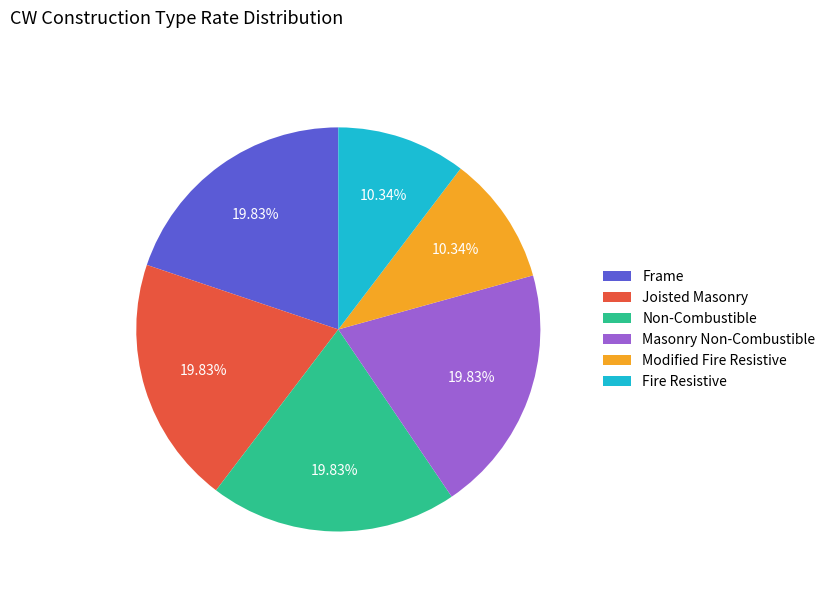

Between Non-Combustible and Fire Resistive, which is larger?

Non-Combustible